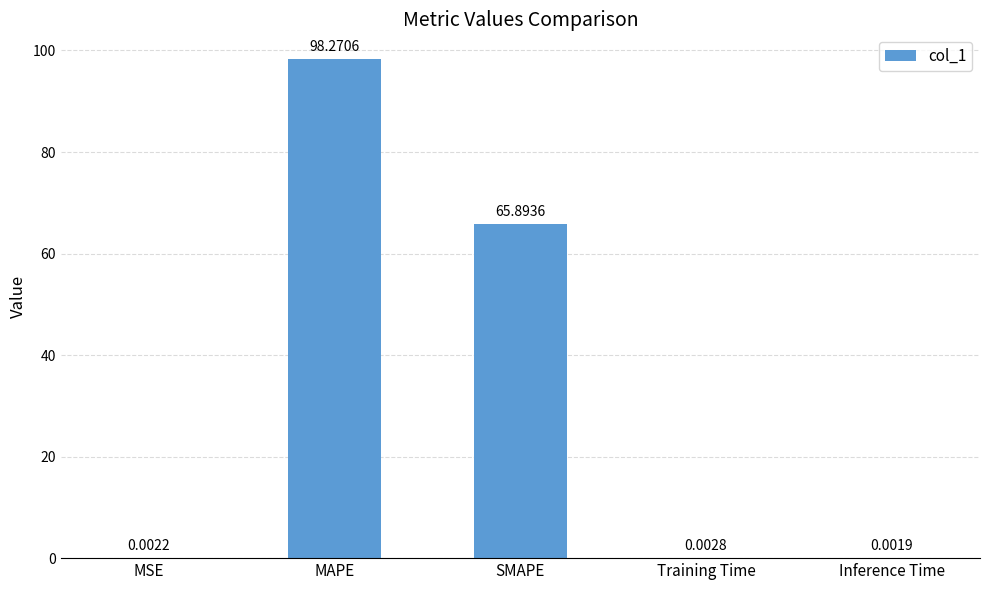

The value at SMAPE is 23.3. True or false?

False